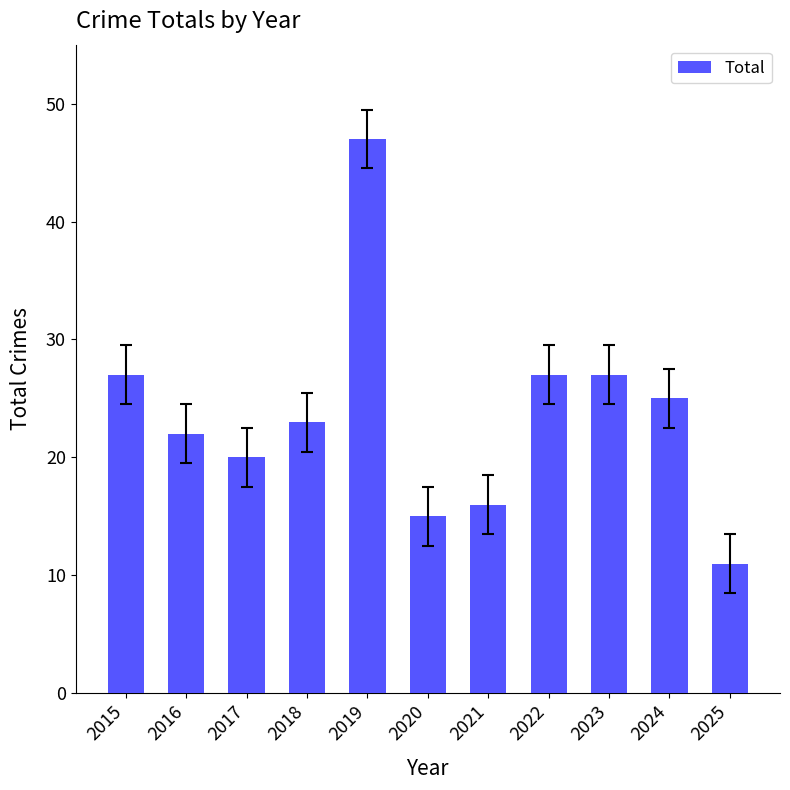

Read the value at 2020.

15